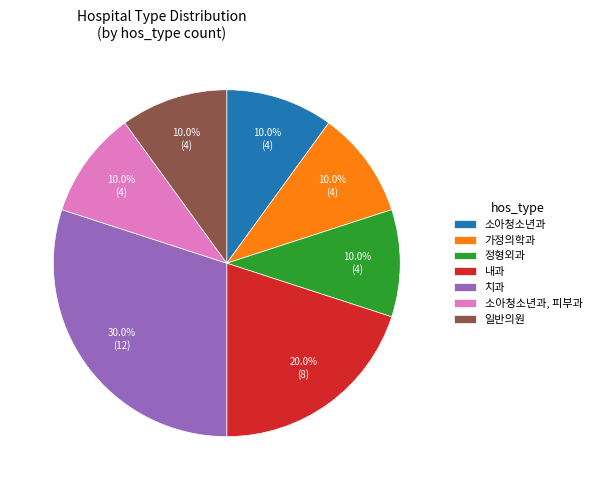

How many slices are in this pie chart?

7